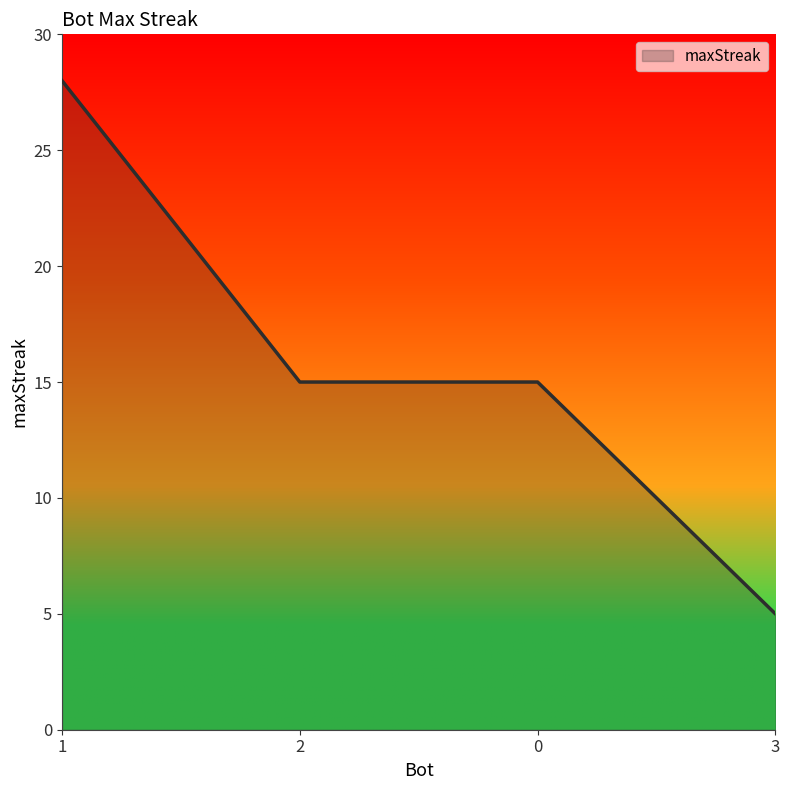

Which label corresponds to the smallest value in the chart?

3